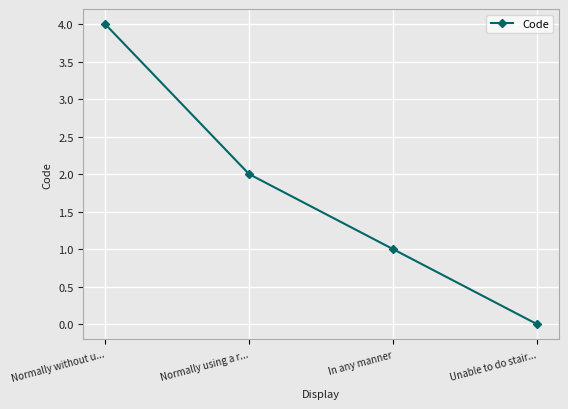

What is the difference between the maximum and second lowest values?

3